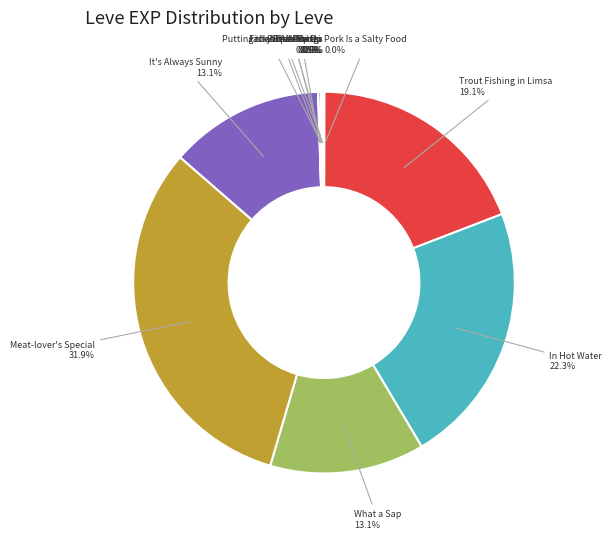

Is there any slice that represents more than half of the pie?

No